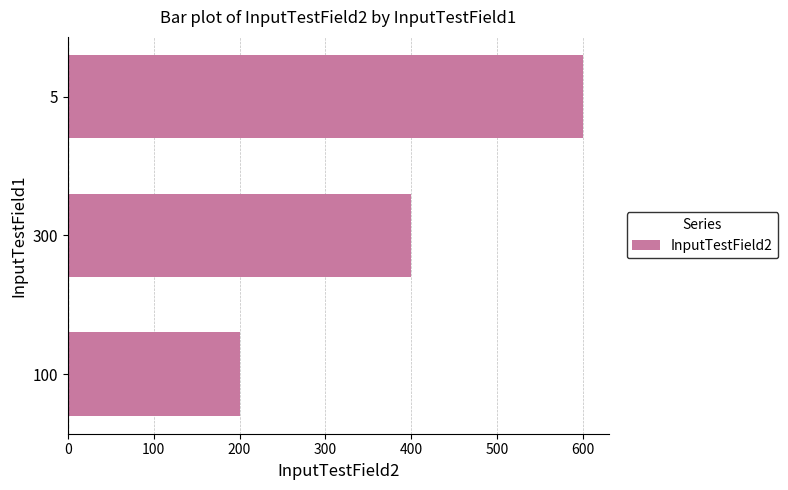

List the labels in order of value, smallest first.

100, 300, 5